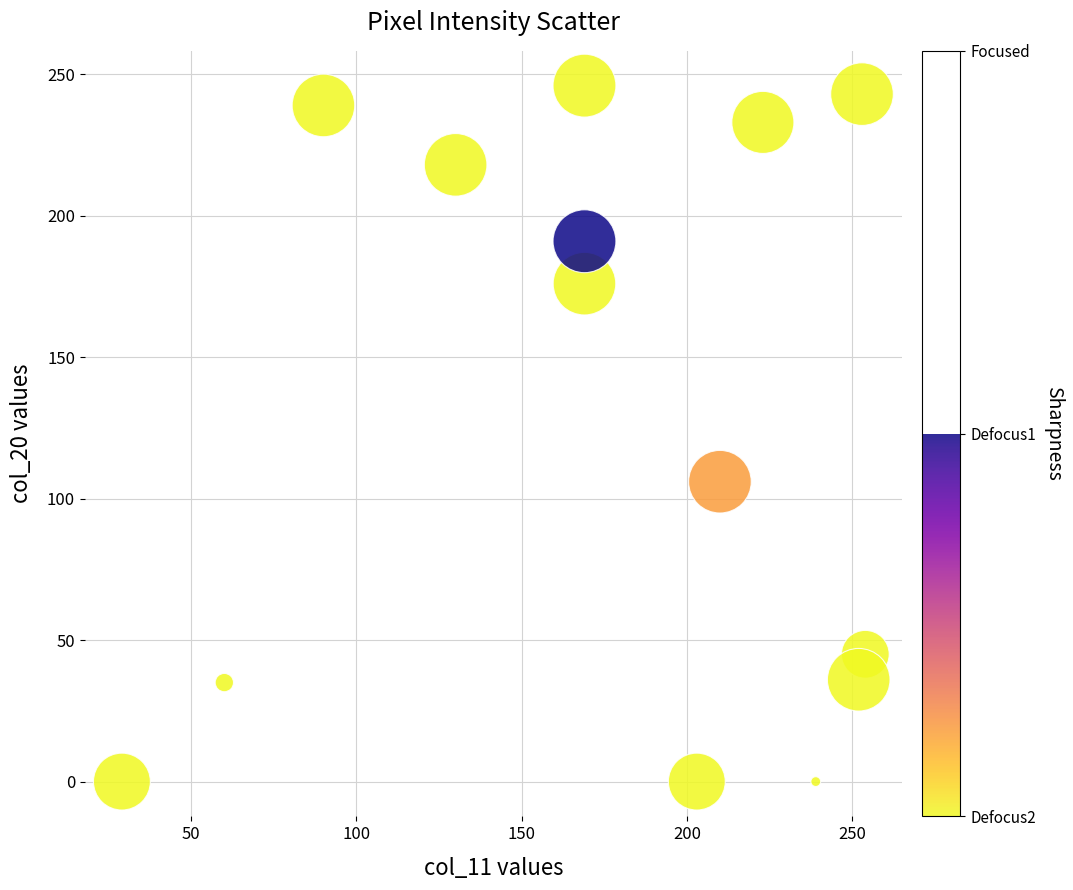

What Y value in the scatter plot is closest to 123?

106